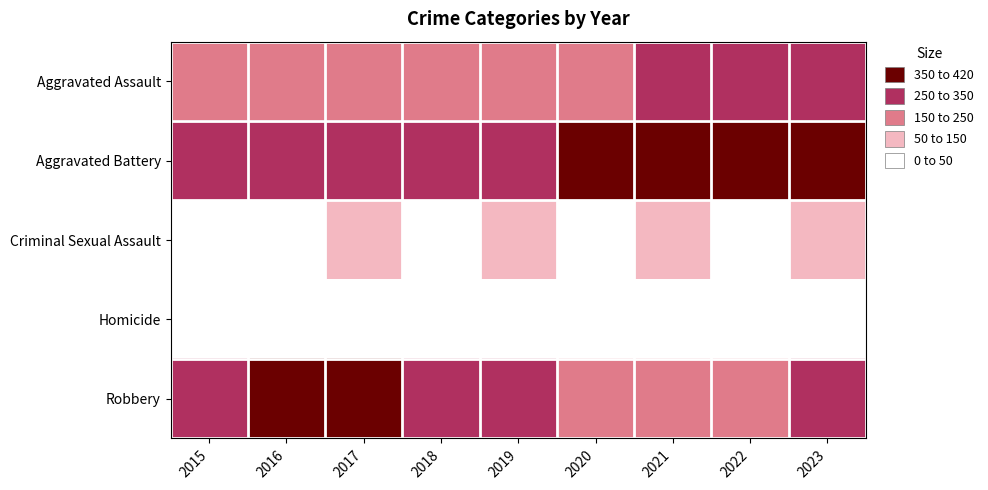

Reading left to right, what are all the values shown in this chart?

Aggravated Assault: 2015=169	2016=176	2017=185	2018=200	2019=177	2020=222	2021=298	2022=283	2023=269
Aggravated Battery: 2015=264	2016=292	2017=348	2018=328	2019=343	2020=356	2021=413	2022=380	2023=359
Criminal Sexual Assault: 2015=37	2016=41	2017=56	2018=49	2019=64	2020=40	2021=53	2022=48	2023=67
Homicide: 2015=15	2016=20	2017=32	2018=22	2019=18	2020=36	2021=32	2022=33	2023=25
Robbery: 2015=288	2016=356	2017=390	2018=253	2019=254	2020=212	2021=230	2022=248	2023=293